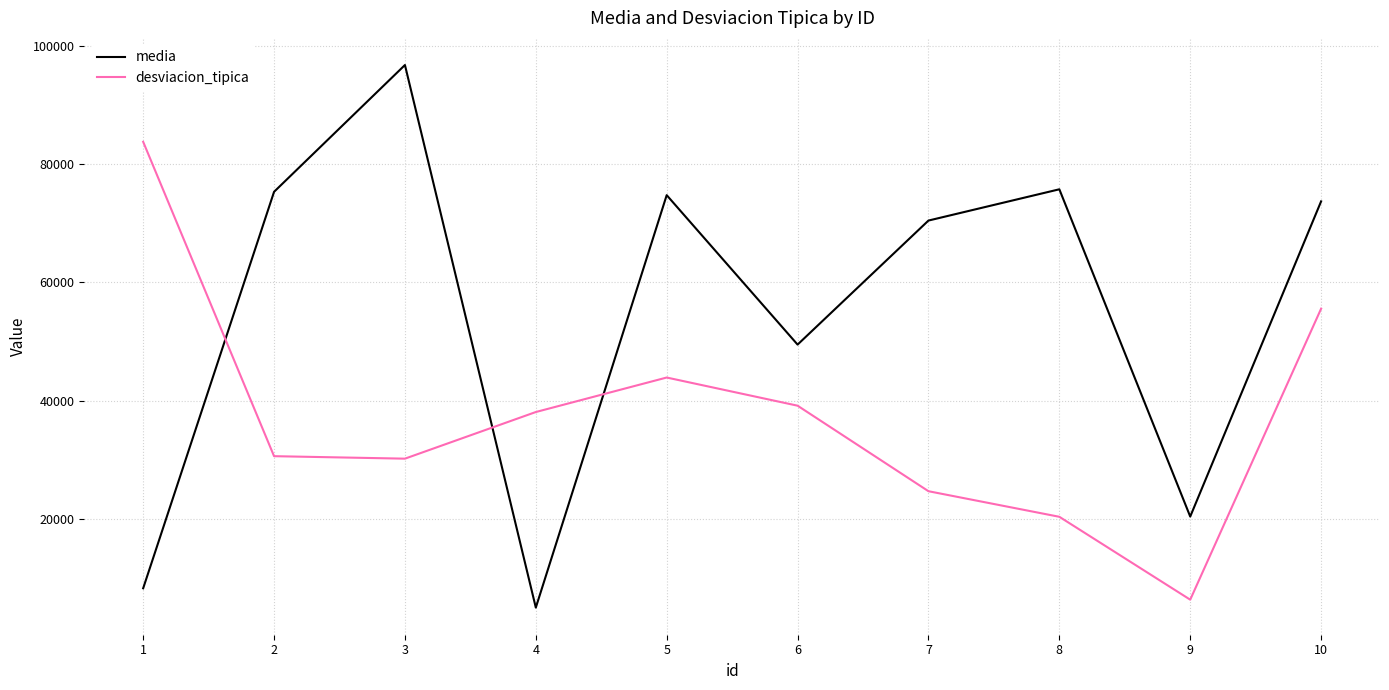

Which series has the largest range (max minus min)?

media